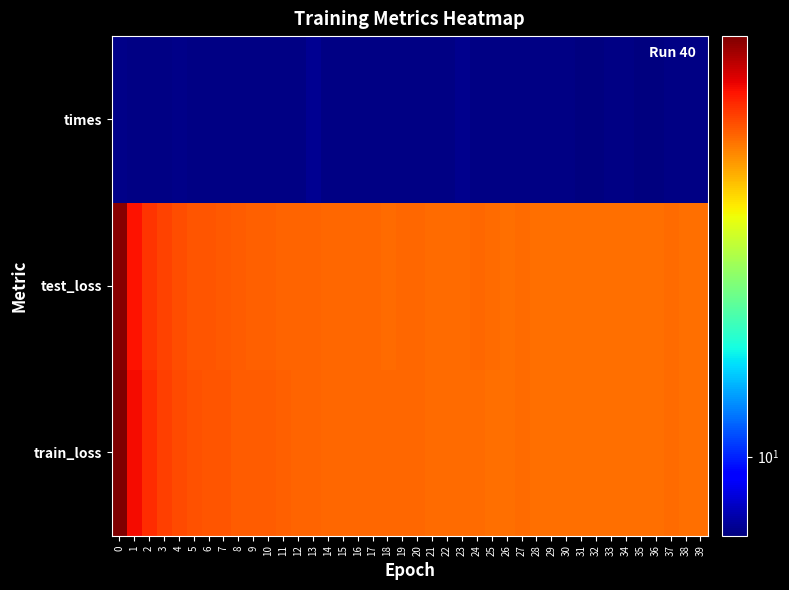

Reading left to right, list all the values displayed in this chart.

train_loss: 0=87.2	1=66.8	2=60.8	3=58.2	4=56.6	5=55.3	6=54.9	7=54.4	8=53.8	9=53.4	10=53.4	11=52.9	12=52.6	13=52.7	14=52.2	15=52.1	16=52.0	17=51.9	18=51.8	19=51.8	20=52.1	21=51.6	22=51.3	23=51.2	24=51.7	25=51.2	26=51.1	27=51.2	28=50.9	29=51.1	30=50.8	31=50.9	32=50.8	33=51.0	34=50.9	35=50.9	36=50.7	37=51.2	38=50.9	39=50.9
test_loss: 0=84.8	1=65.2	2=59.7	3=57.4	4=55.9	5=54.8	6=54.4	7=53.9	8=53.4	9=53.0	10=53.3	11=52.7	12=52.5	13=52.4	14=52.0	15=52.0	16=52.1	17=51.8	18=51.7	19=51.8	20=52.1	21=51.6	22=51.3	23=51.4	24=51.9	25=51.2	26=51.1	27=51.4	28=51.0	29=51.1	30=51.0	31=51.0	32=51.0	33=51.1	34=51.1	35=51.0	36=50.9	37=51.5	38=51.1	39=51.1
times: 0=6.8	1=6.8	2=6.8	3=6.8	4=6.8	5=6.8	6=6.7	7=6.8	8=6.8	9=6.8	10=6.8	11=6.8	12=6.8	13=6.9	14=6.8	15=6.8	16=6.7	17=6.8	18=6.8	19=6.8	20=6.8	21=6.8	22=6.8	23=6.9	24=6.7	25=6.8	26=6.7	27=6.8	28=6.7	29=6.8	30=6.7	31=6.7	32=6.7	33=6.7	34=6.8	35=6.7	36=6.6	37=6.7	38=6.8	39=6.8